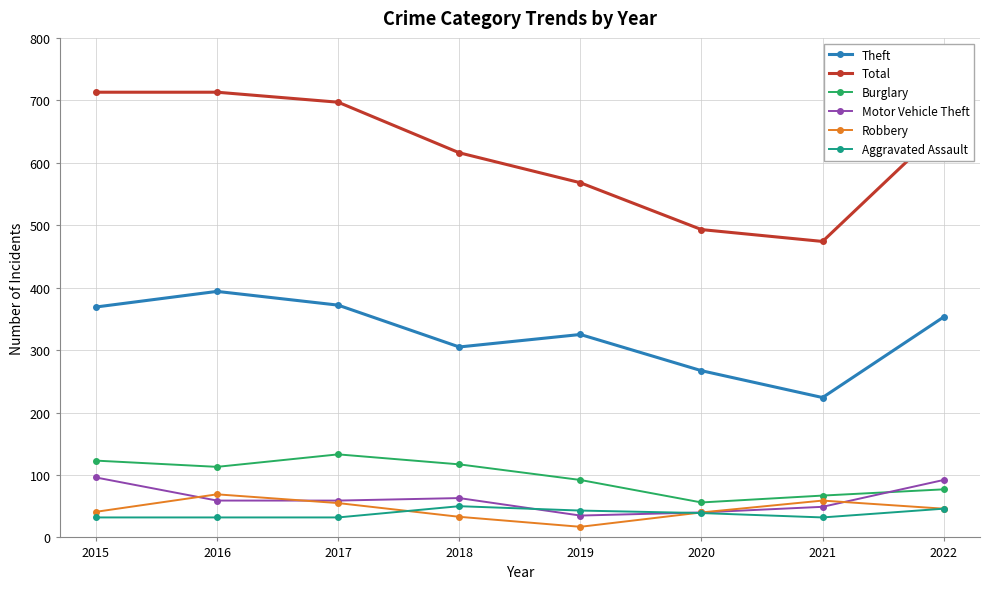

True or false: Robbery has a value of 69 at 2016.

True